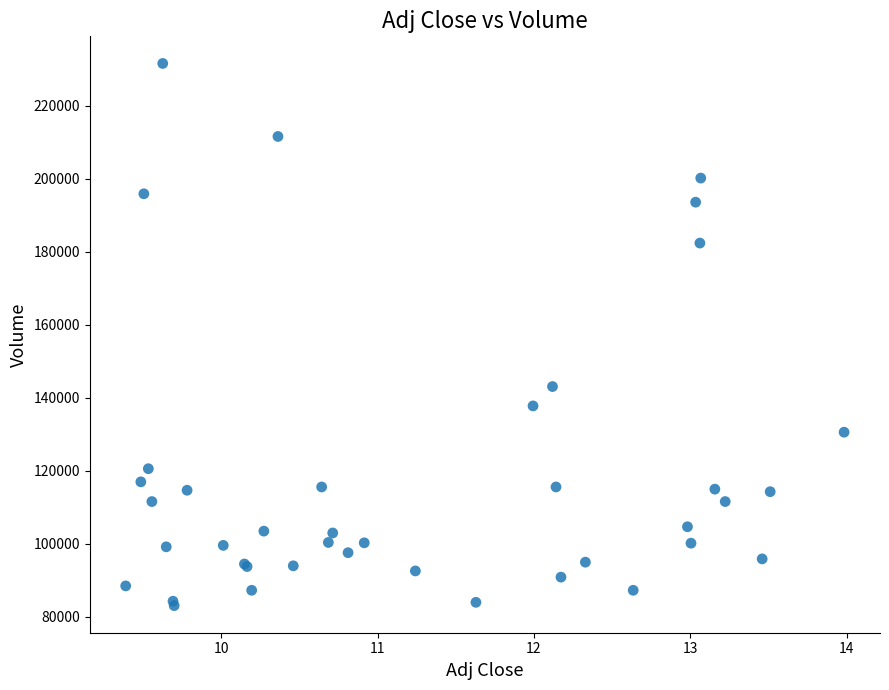

What Y value in the scatter plot is closest to 157350?

143100